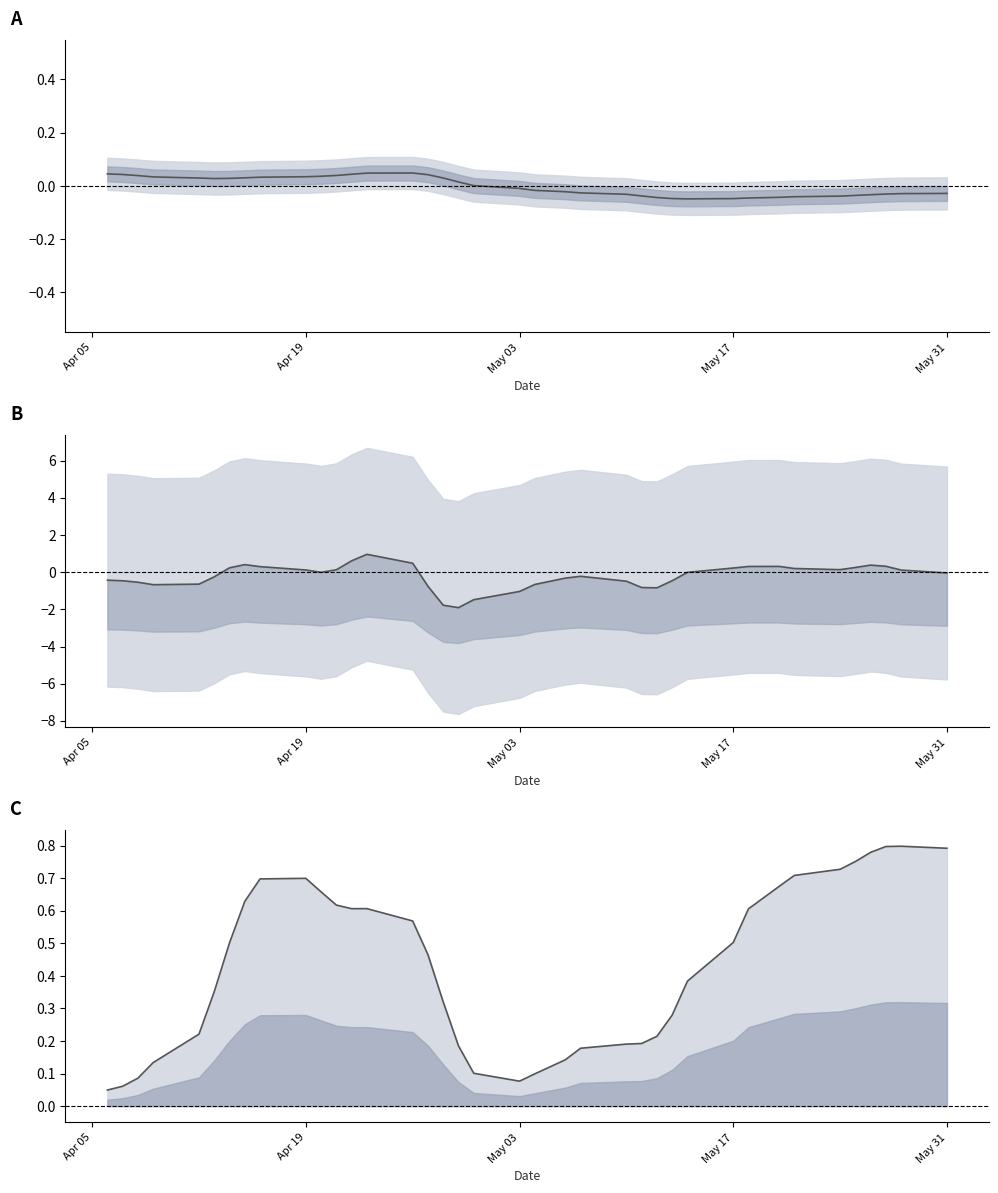

What is the label of the 1st point from the left?

Apr 05